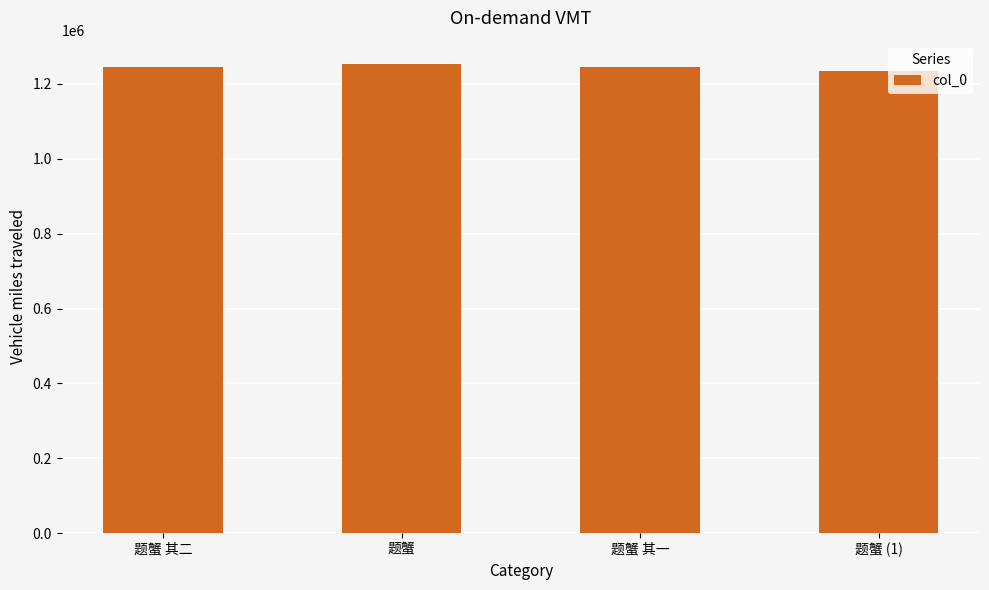

What is the ratio of the value at 题蟹 (1) to the value at 题蟹?

1.0